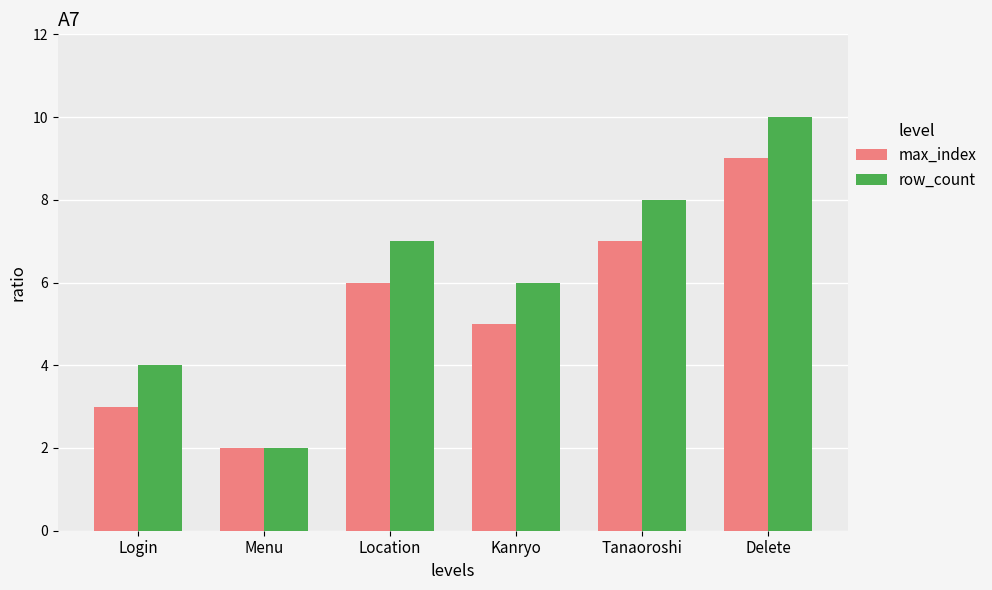

What is the label of the 2nd bar from the left?

Menu